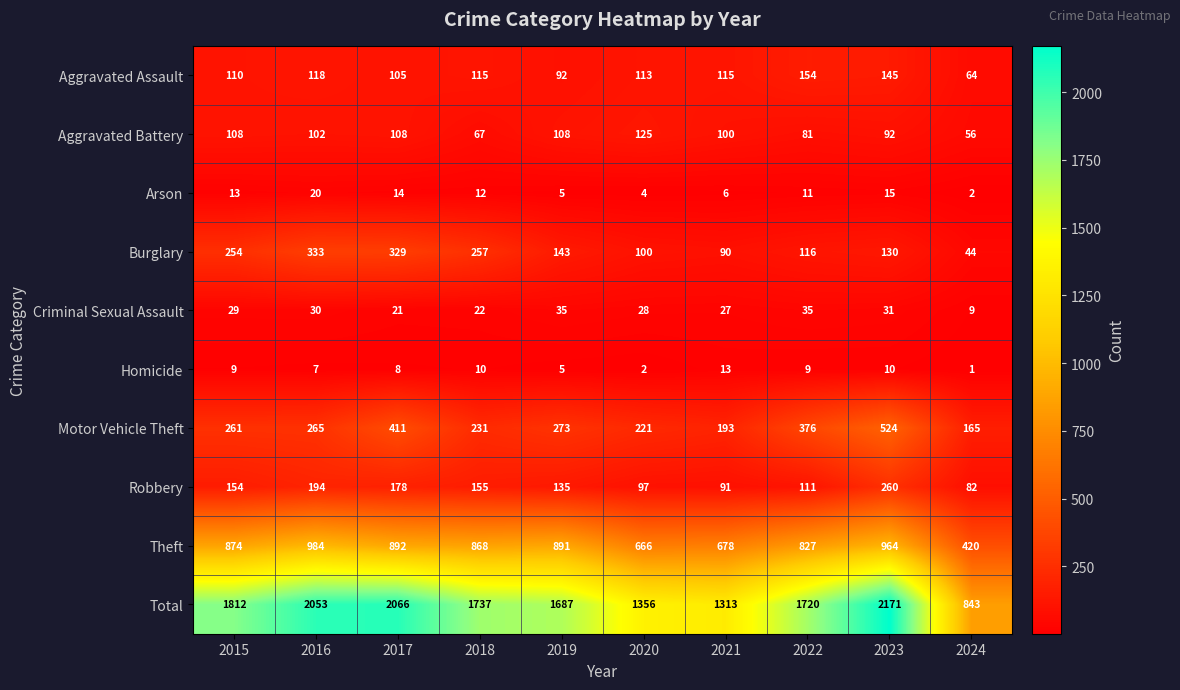

Between 2020 and 2021, which series saw the biggest shift?

Total